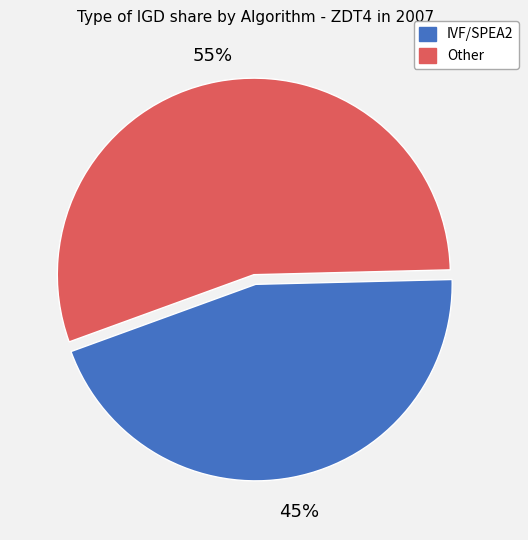

Is there any slice that represents more than half of the pie?

Yes